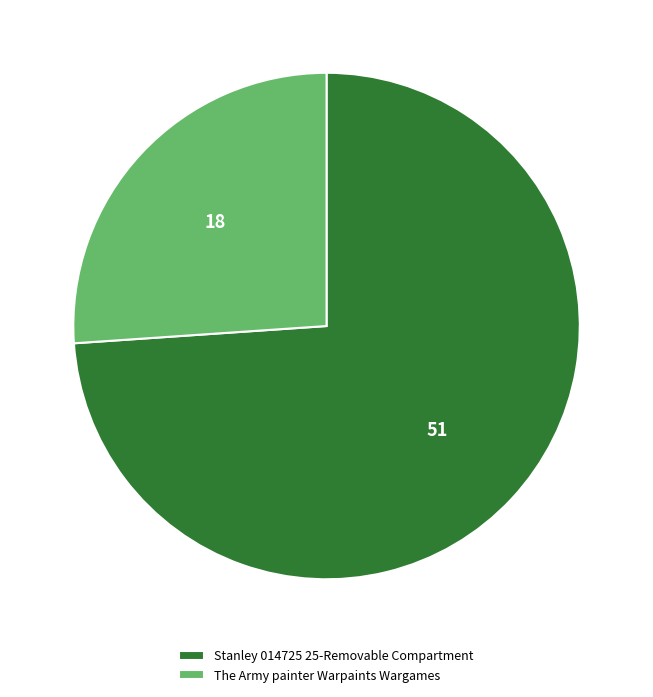

Which slice is the largest?

Stanley 014725 25-Removable Compartment